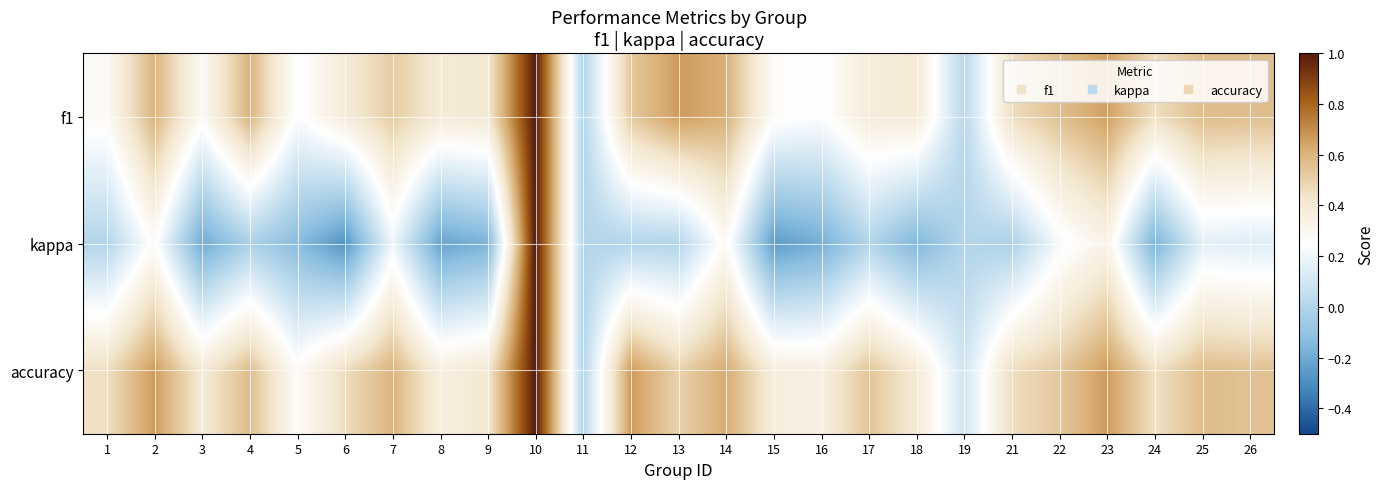

Between 23 and 21, which is larger?

23